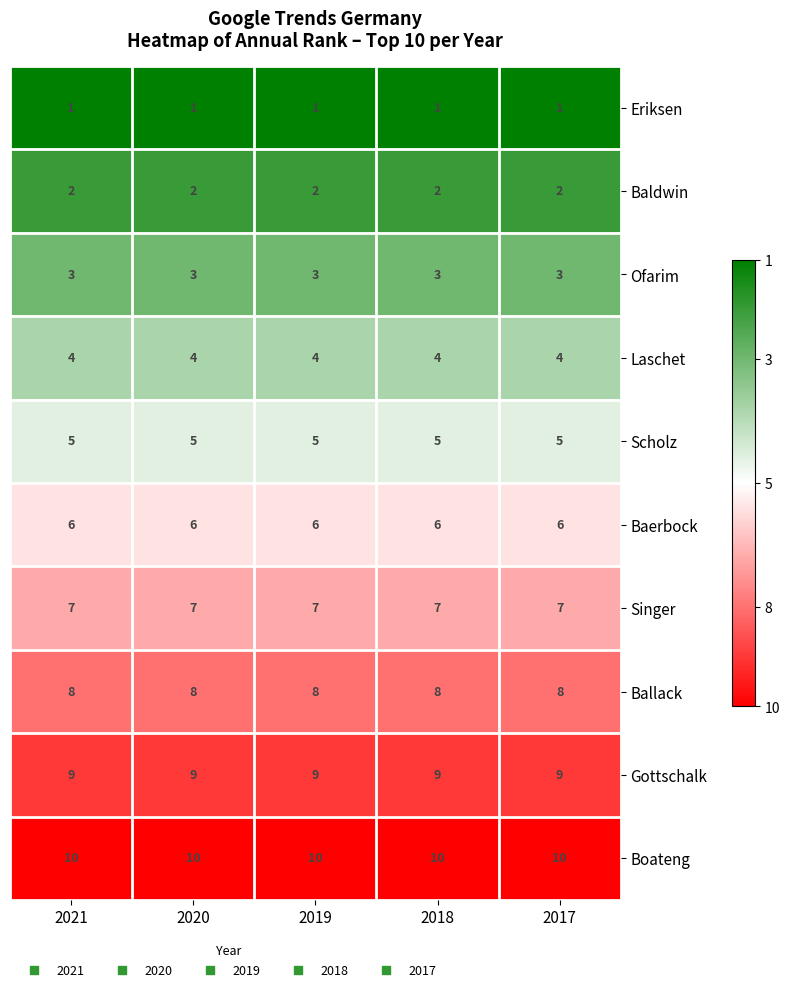

The Gottschalk series shows 9 at 2020. True or false?

True